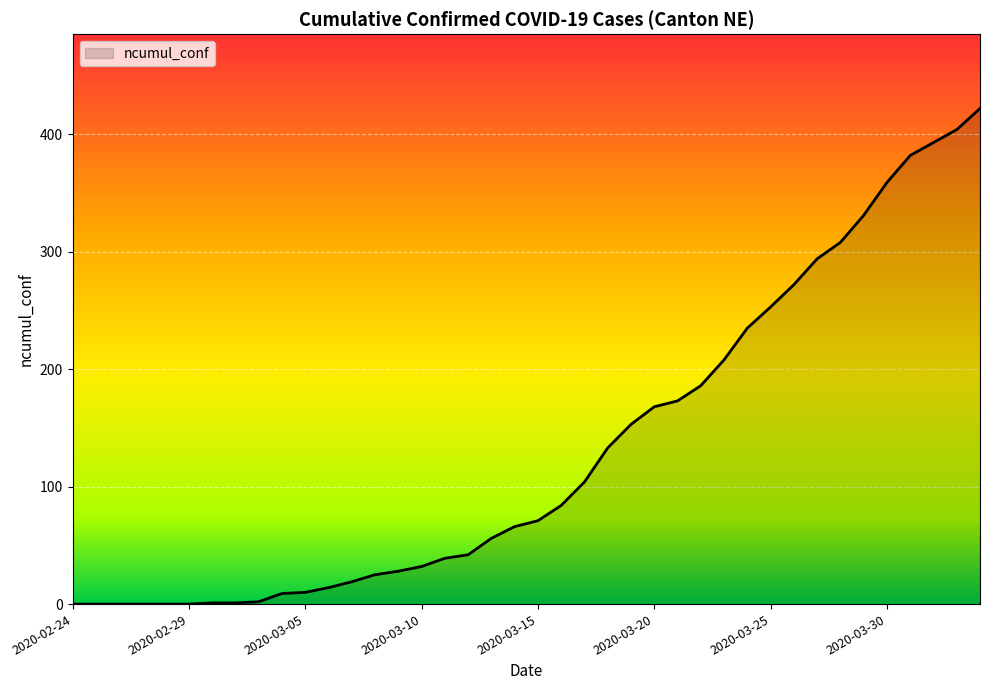

What is the difference between the maximum and minimum values?

422